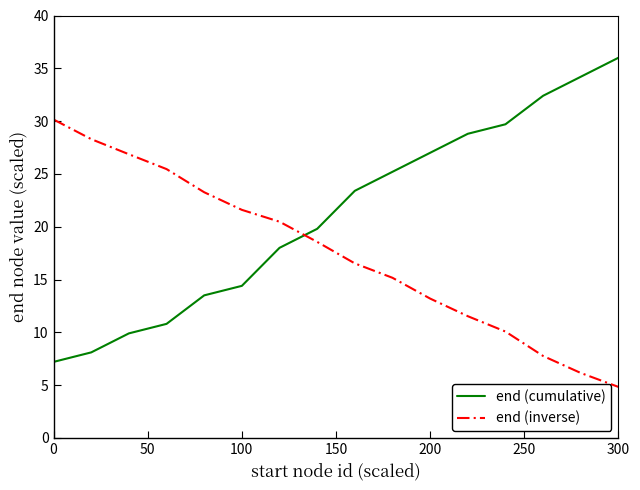

What is the difference between the maximum and minimum values in the end (cumulative) series?

28.8